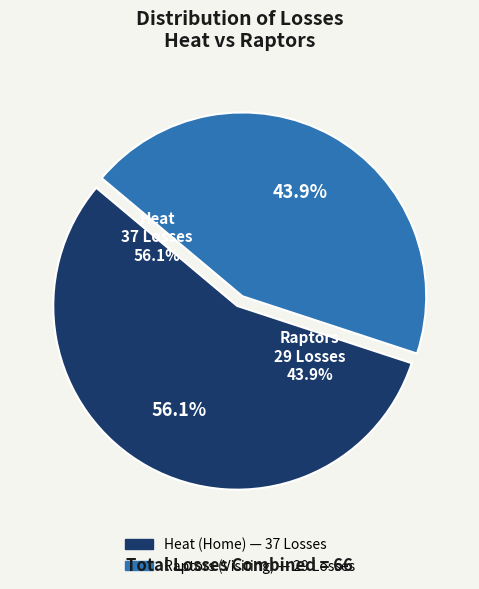

Between Heat (Home) and Raptors (Visiting), which is larger?

Heat (Home)